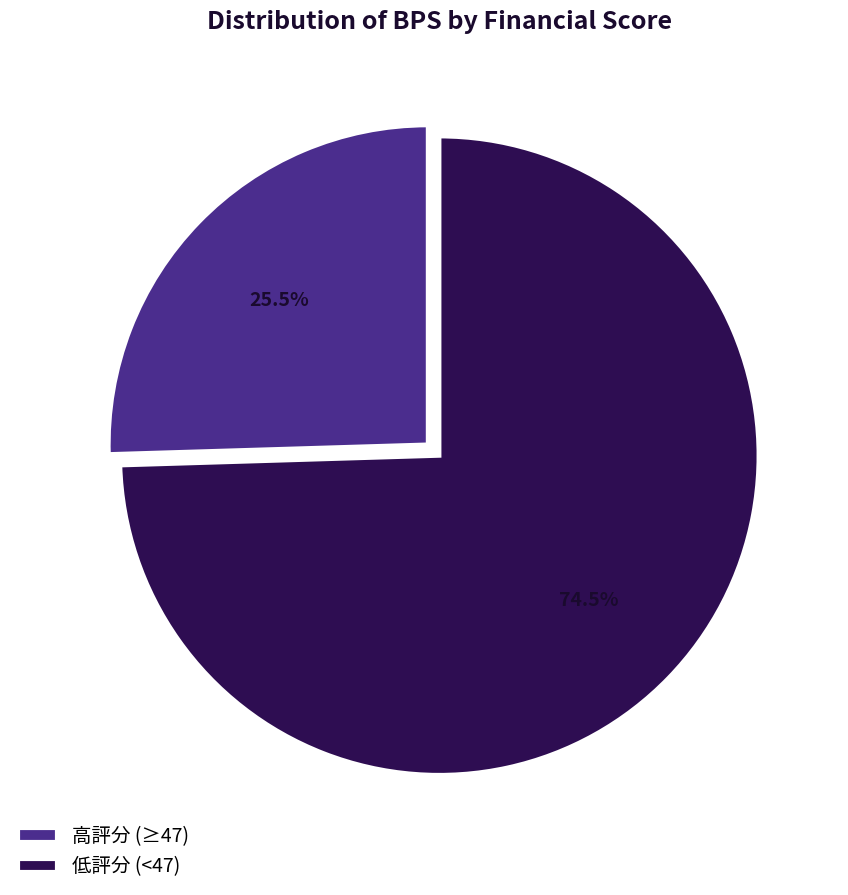

Does 低評分 (<47) represent more than half of the total?

Yes